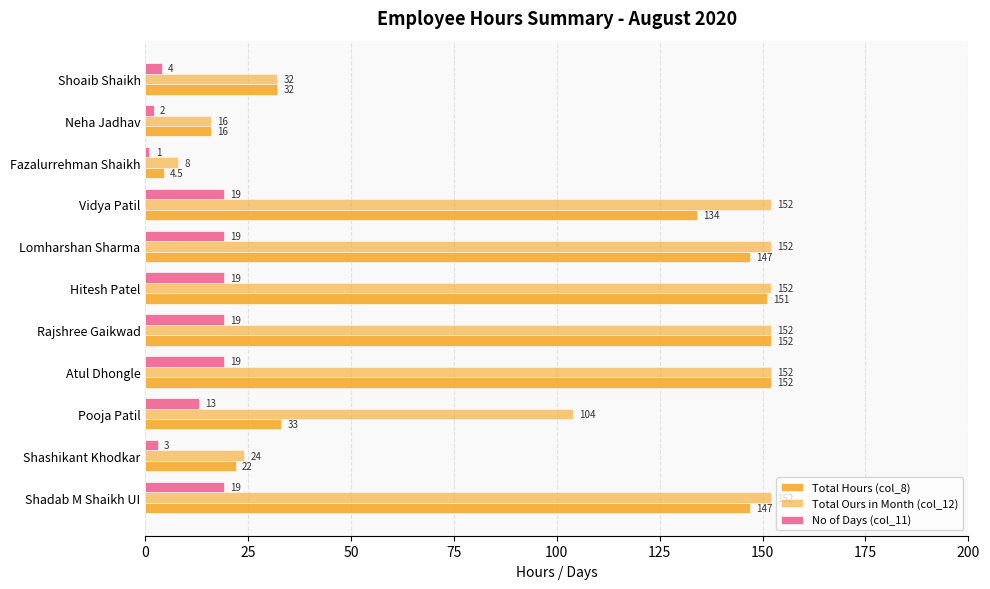

How many data points does each series have?

11